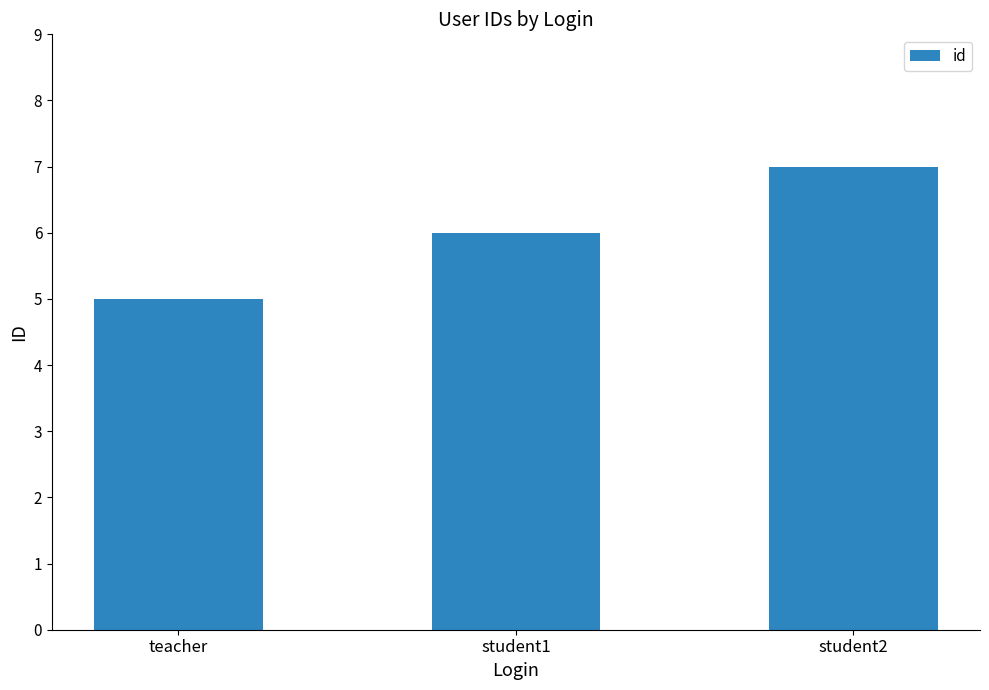

Reading left to right, transcribe all the data shown in this chart.

teacher=5	student1=6	student2=7